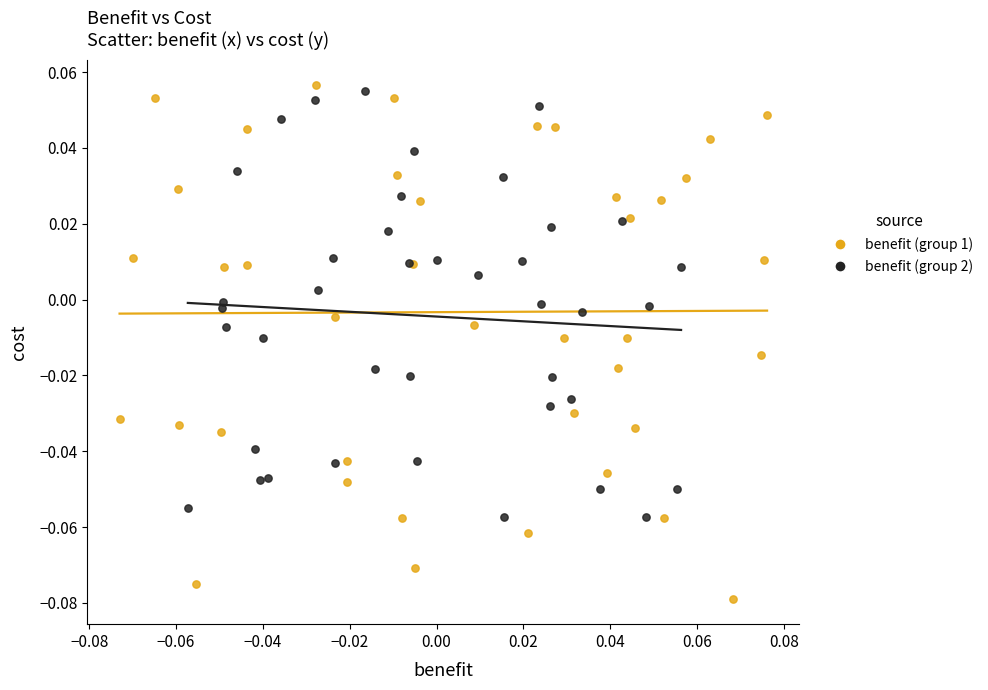

Which series reaches the minimum Y coordinate?

benefit (group 1)